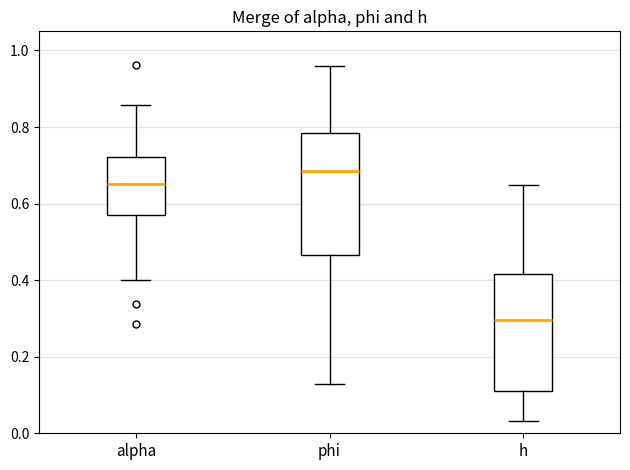

Where is the lower edge of the box for h on the y-axis? The values are not printed on the chart, so give them approximately, as read against the axis.

0.12